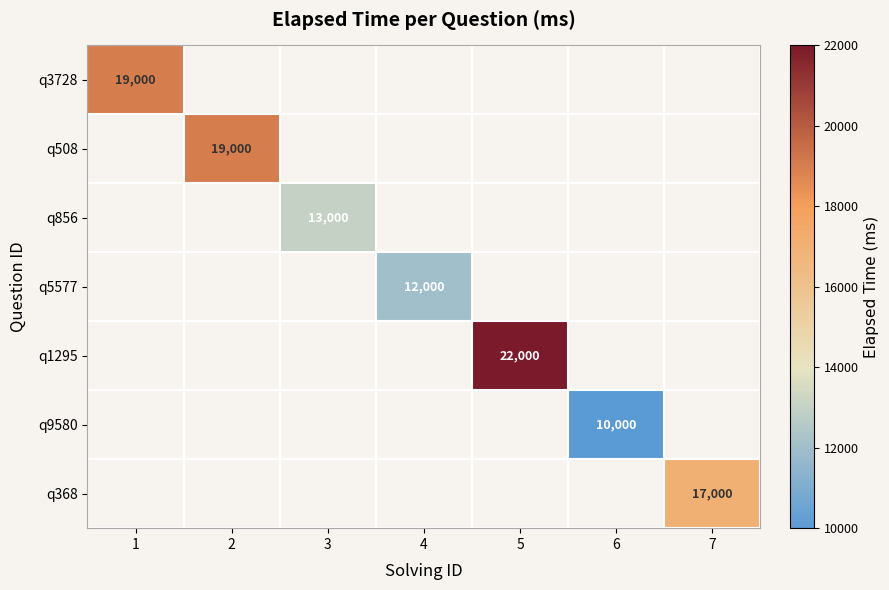

The q9580 series shows 14473 at 6. True or false?

False